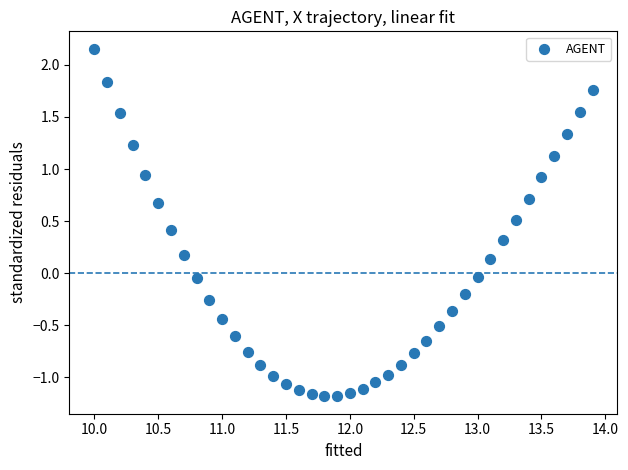

What is the range of X values (max minus min)?

3.9